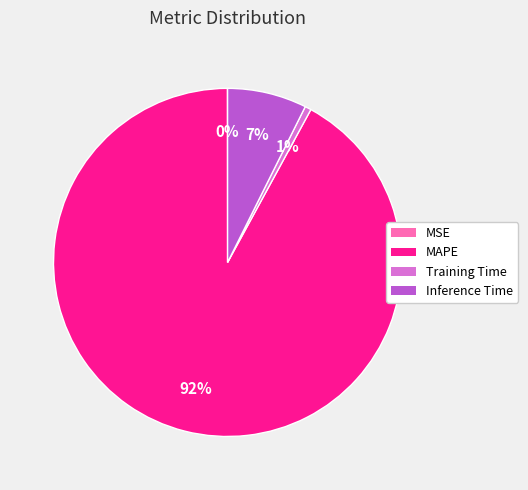

Is it true that Training Time is 1% of the pie?

True